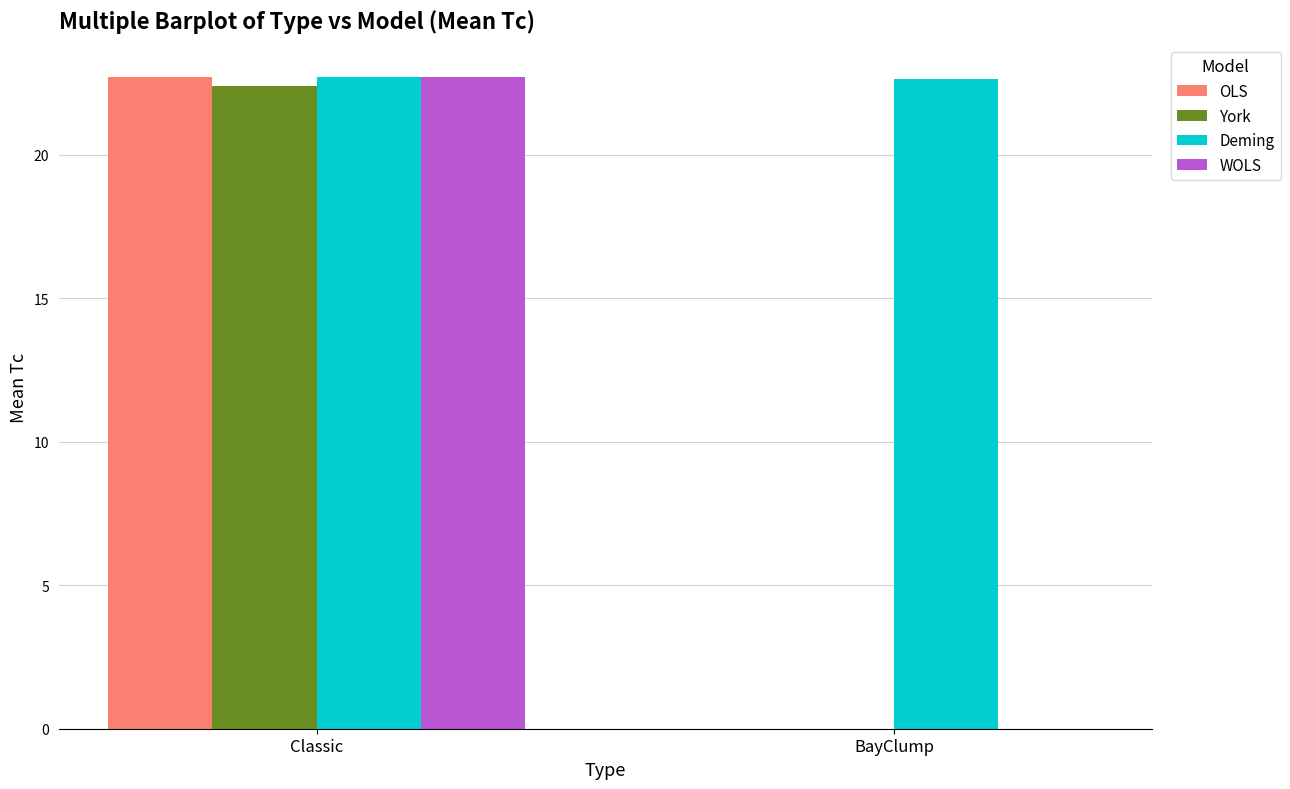

Are the bars grouped side by side (vs. stacked)?

Yes